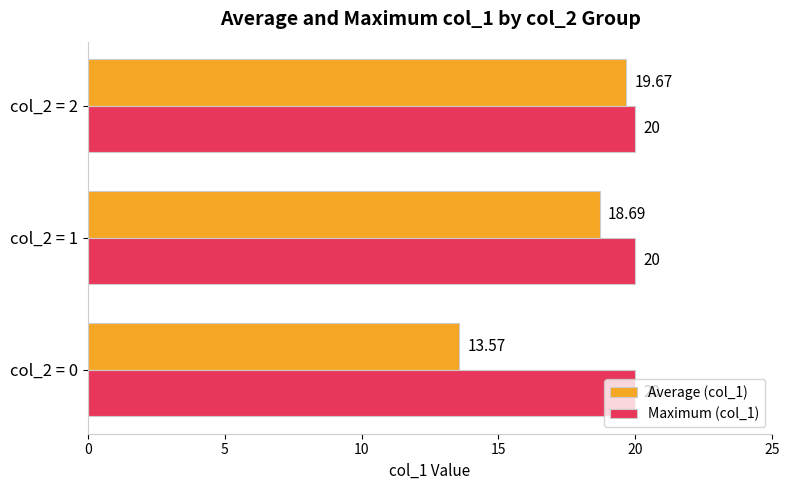

Which series has the largest range (max minus min)?

Average (col_1)